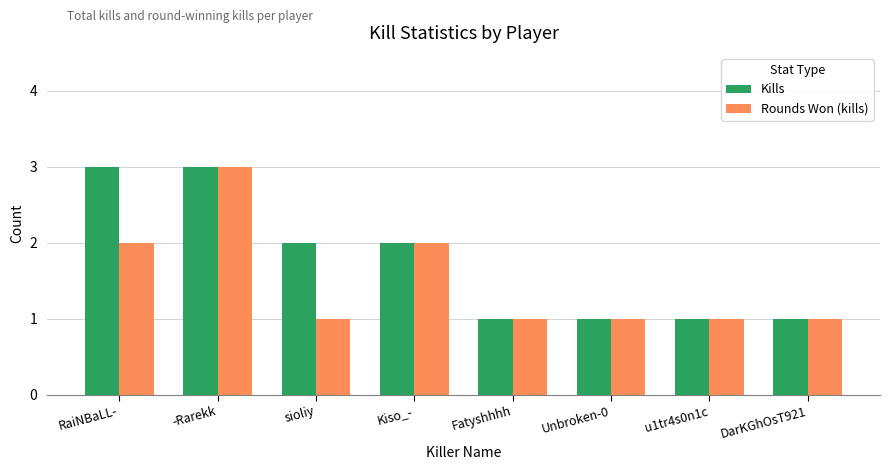

Rank the series at sioliy from lowest to highest value.

Rounds Won (kills), Kills